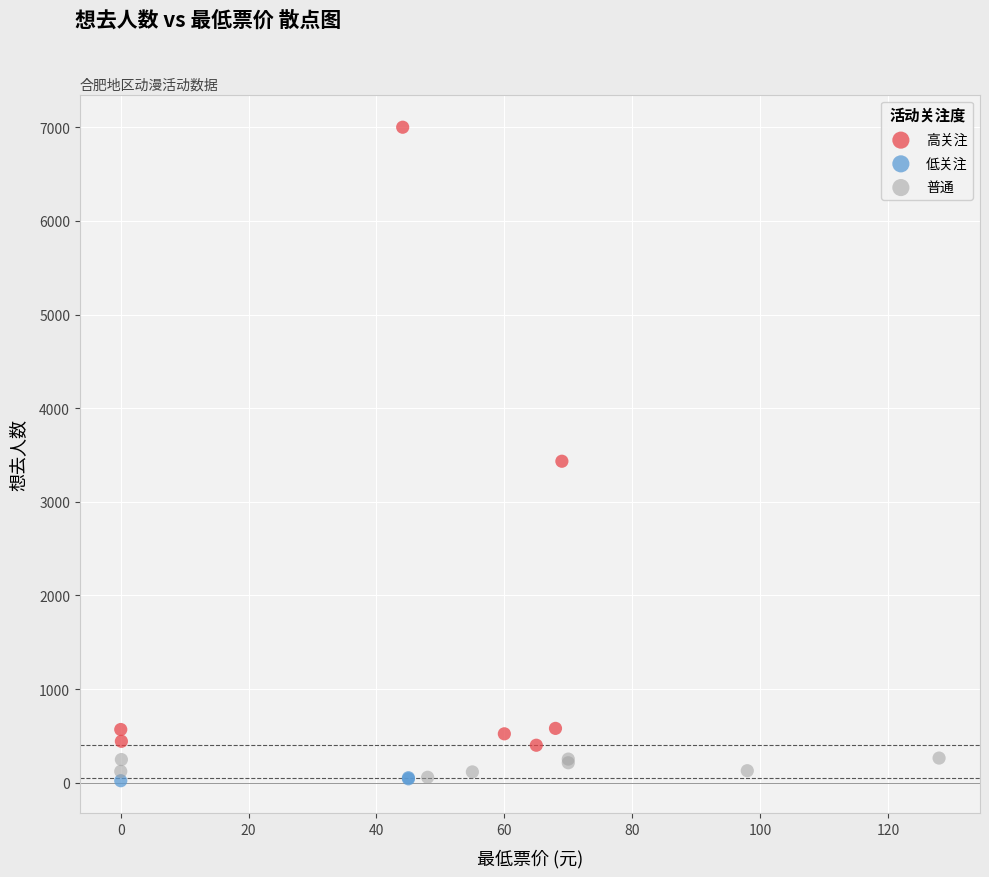

Which series has the widest spread of Y values?

高关注